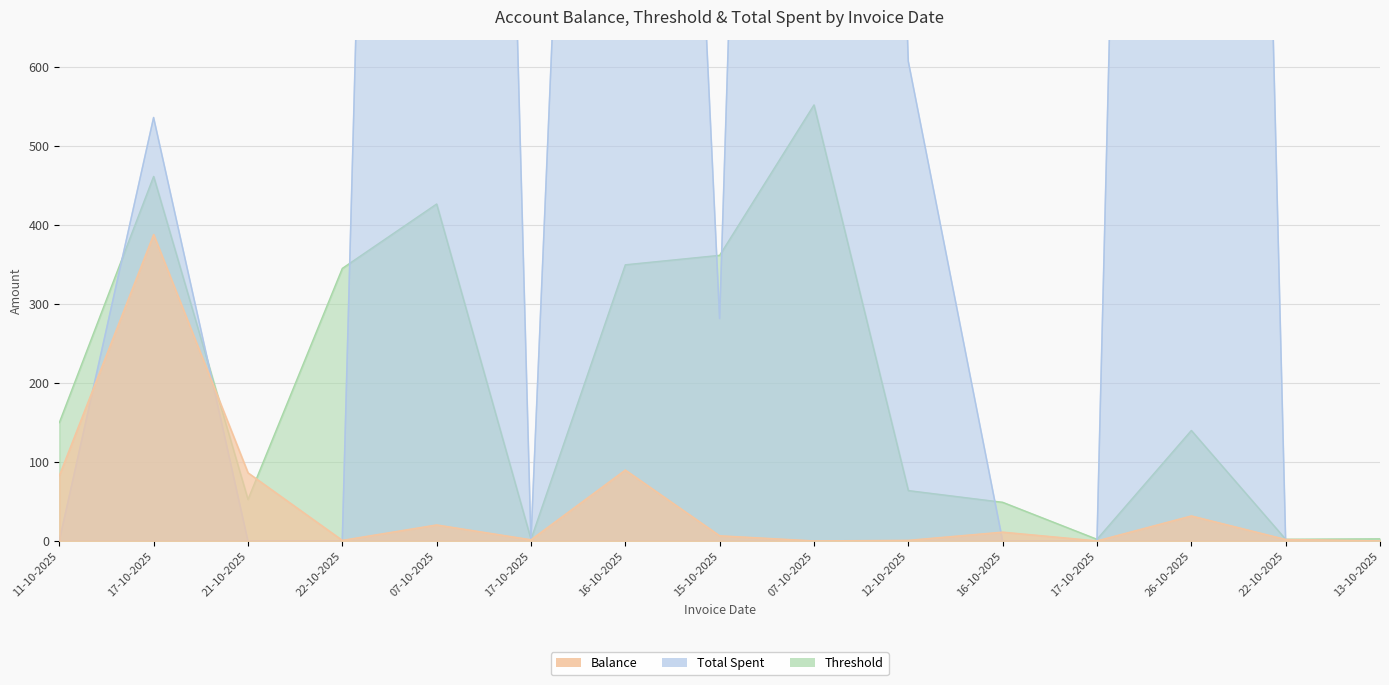

Which series has the largest total across all categories?

Total Spent